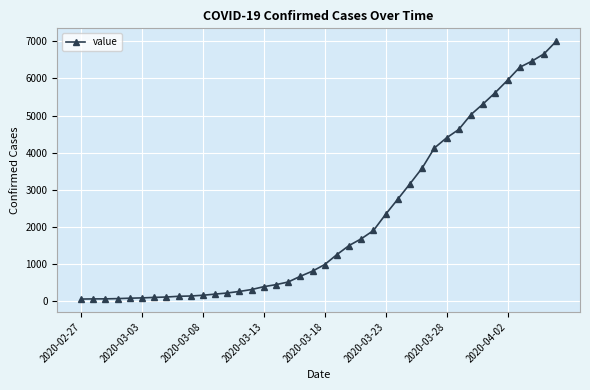

What is the maximum value shown in the chart?

7003